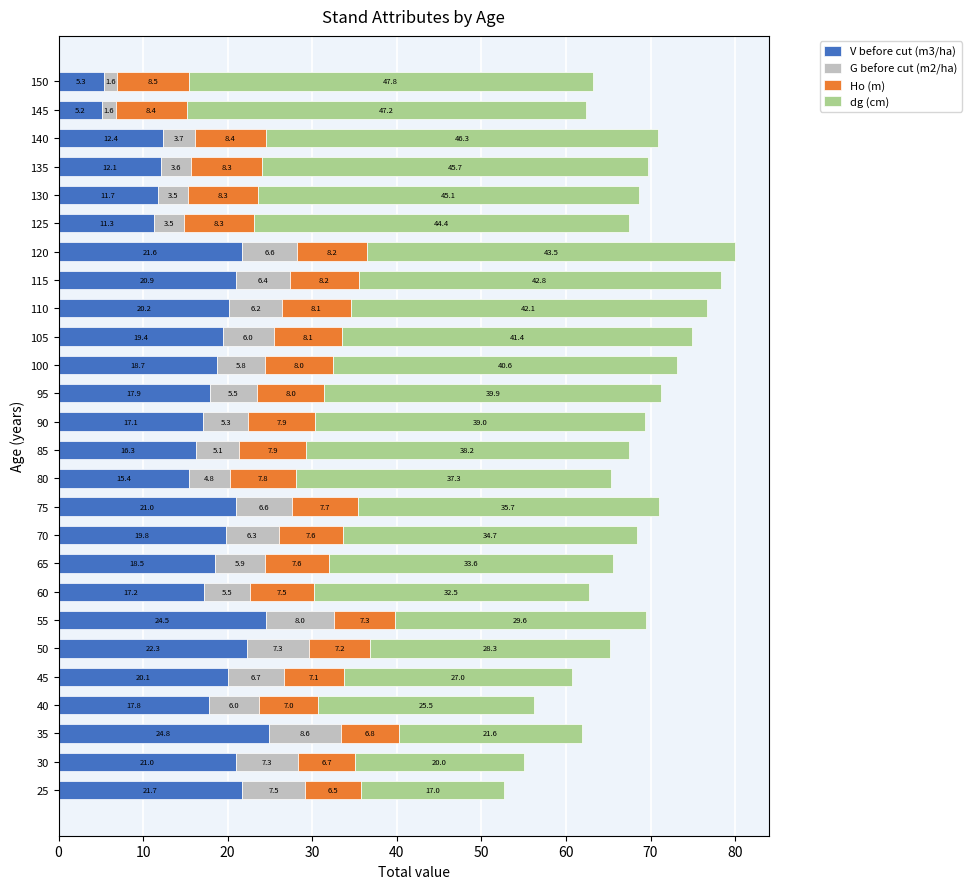

What is the maximum value for V before cut (m3/ha)?

24.8